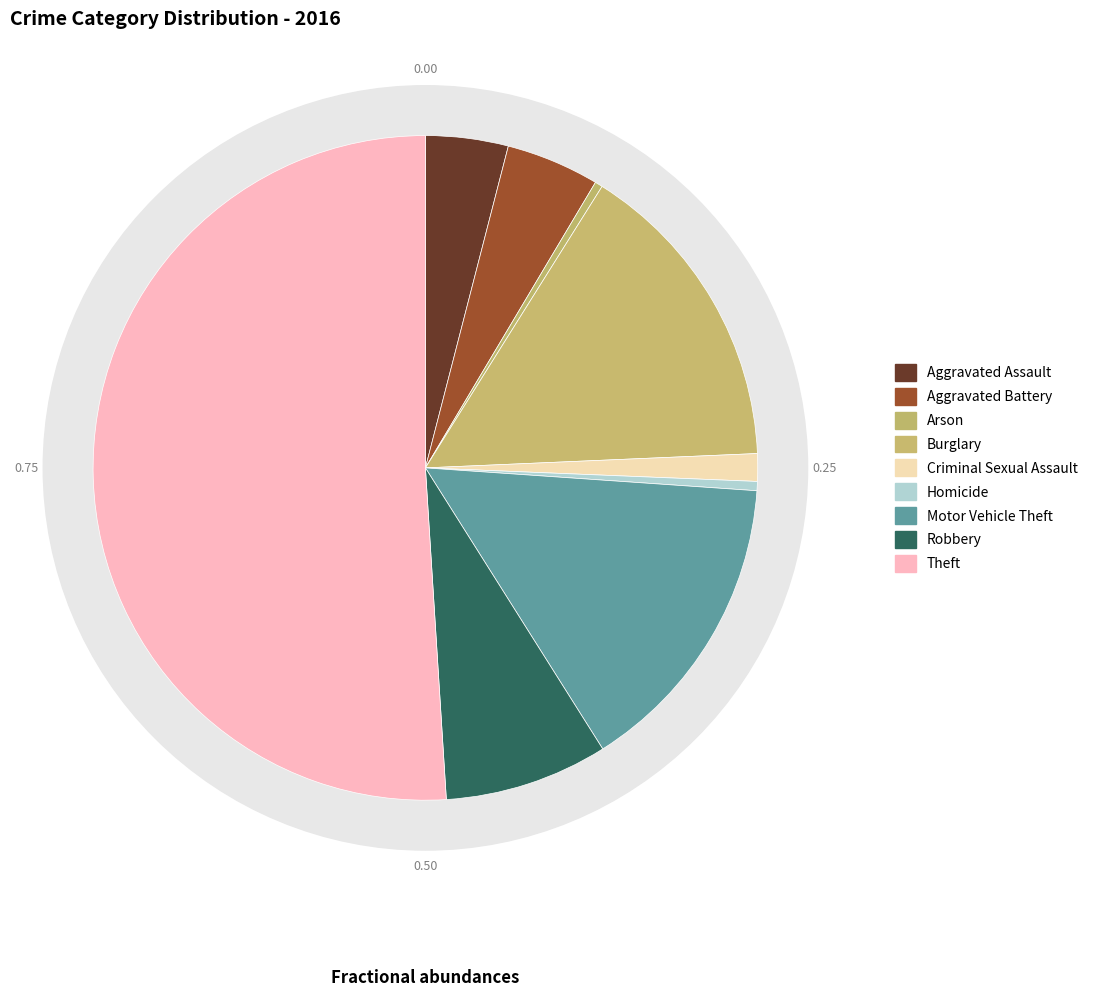

What is the smallest slice in the pie chart?

Arson